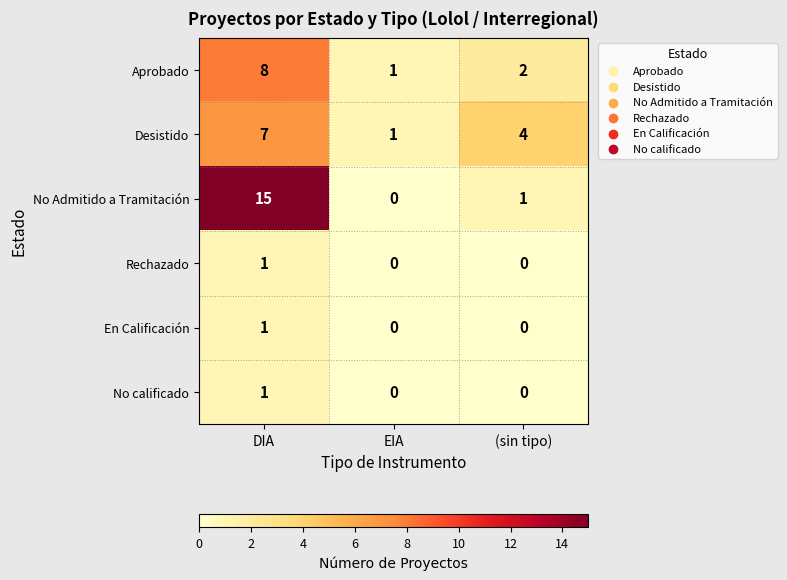

What is the maximum value for Aprobado?

8